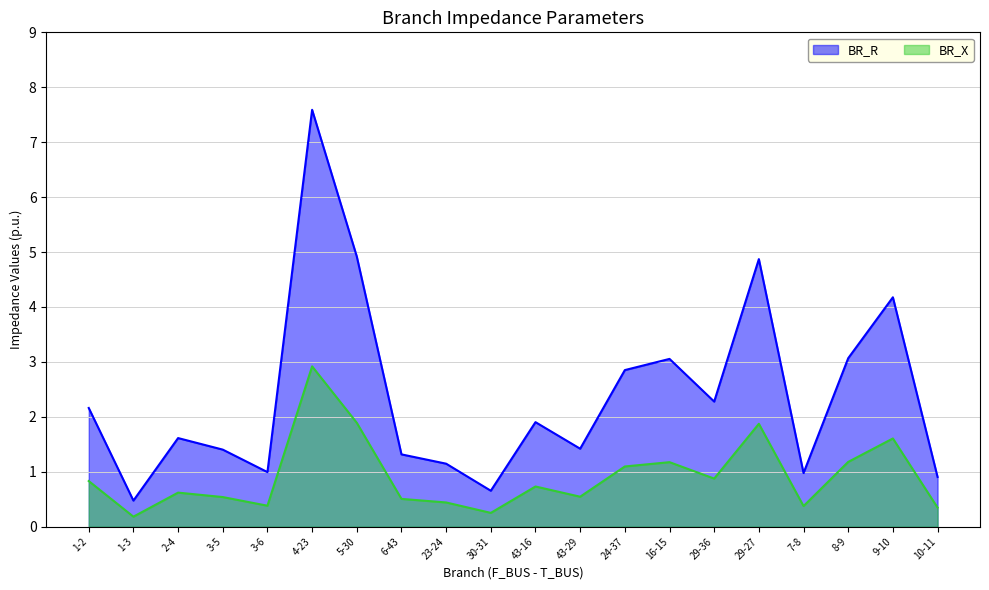

Where is BR_R nearest to the value 4?

9-10